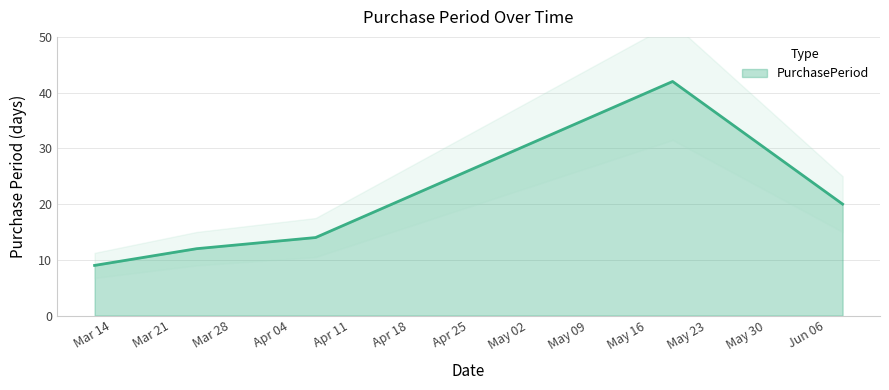

What is the change in value from 2016-03-12 to 2016-06-08?

+11